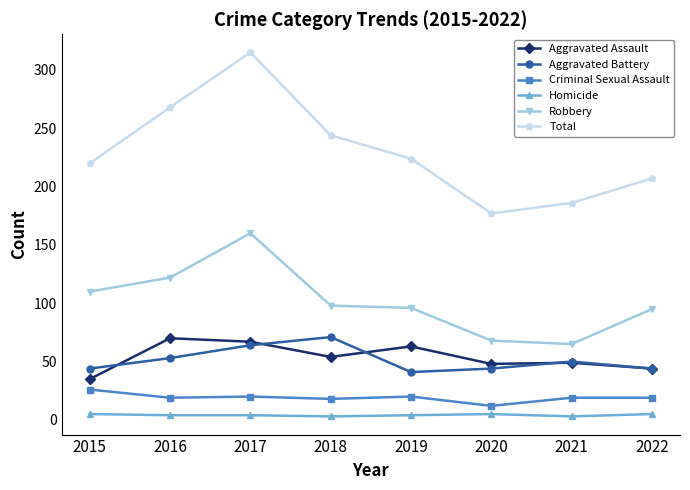

Does the chart have visible grid lines?

No